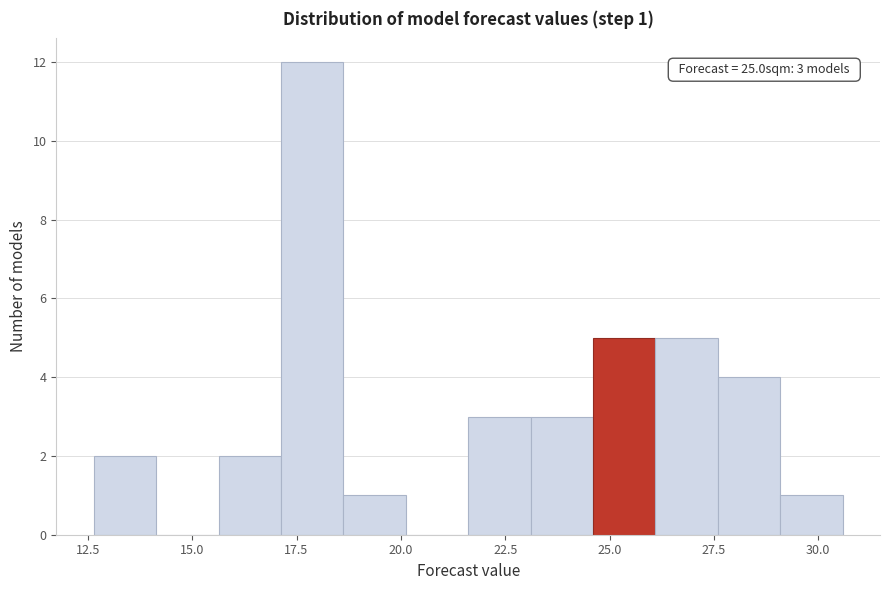

Read against the x-axis, roughly where is the centre of the tallest bar?

18.0